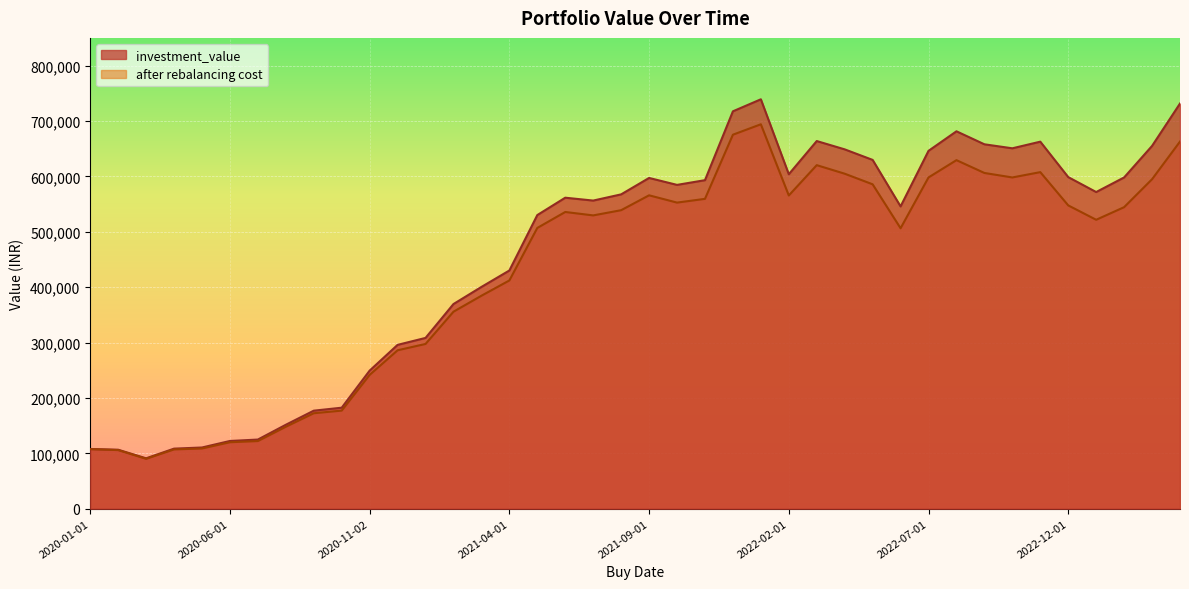

In investment_value, how many points are higher than both neighbors (excluding endpoints)?

6